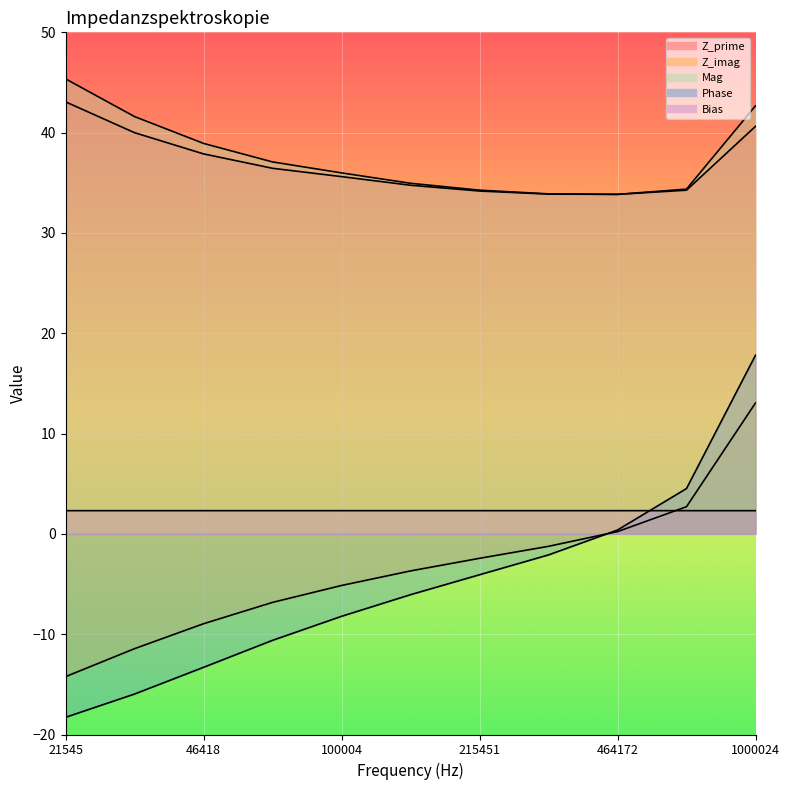

At which category does the chart reach its minimum across all series?

21545